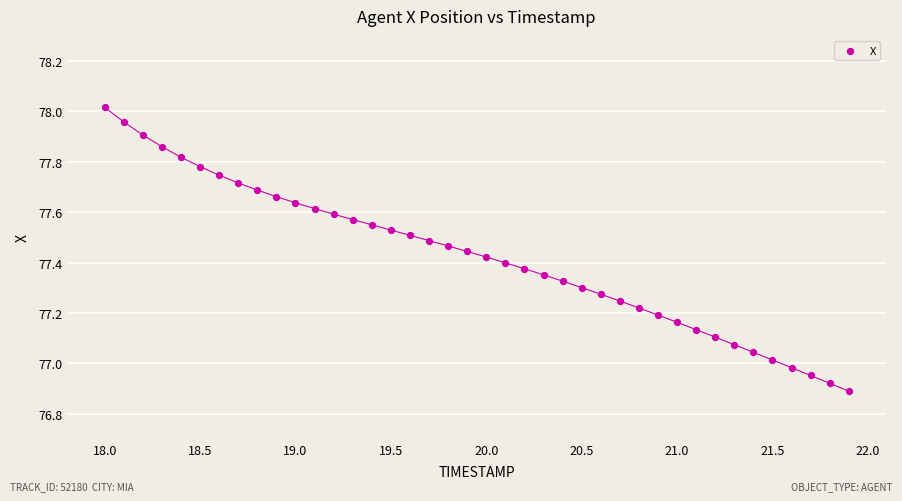

What is the range of X values (max minus min)?

3.9